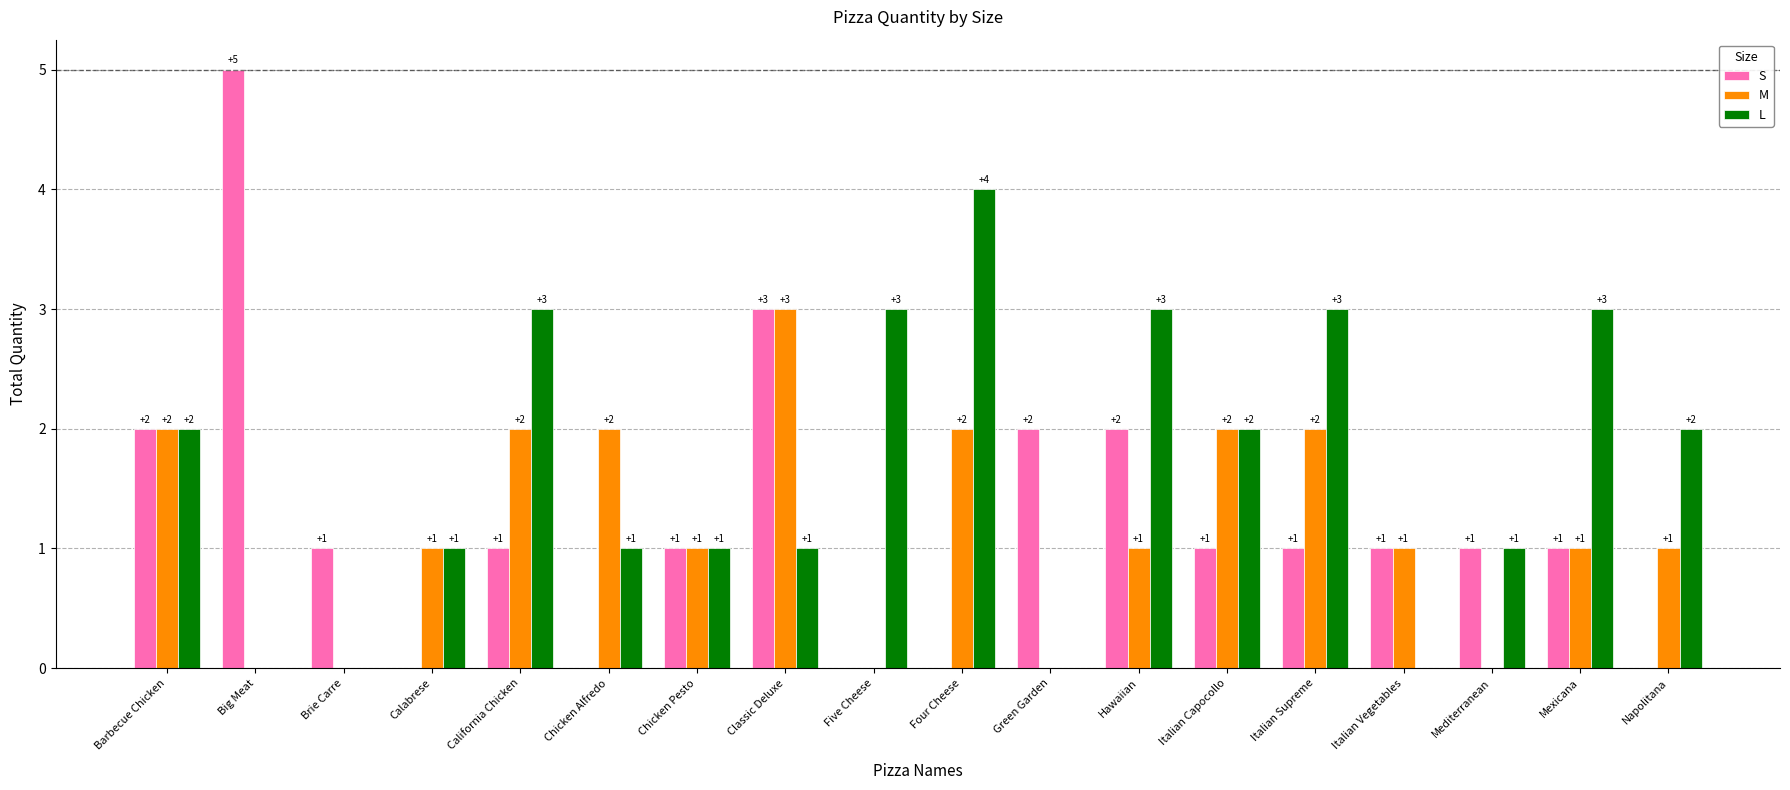

Between Brie Carre and Hawaiian, which series saw the biggest shift?

L